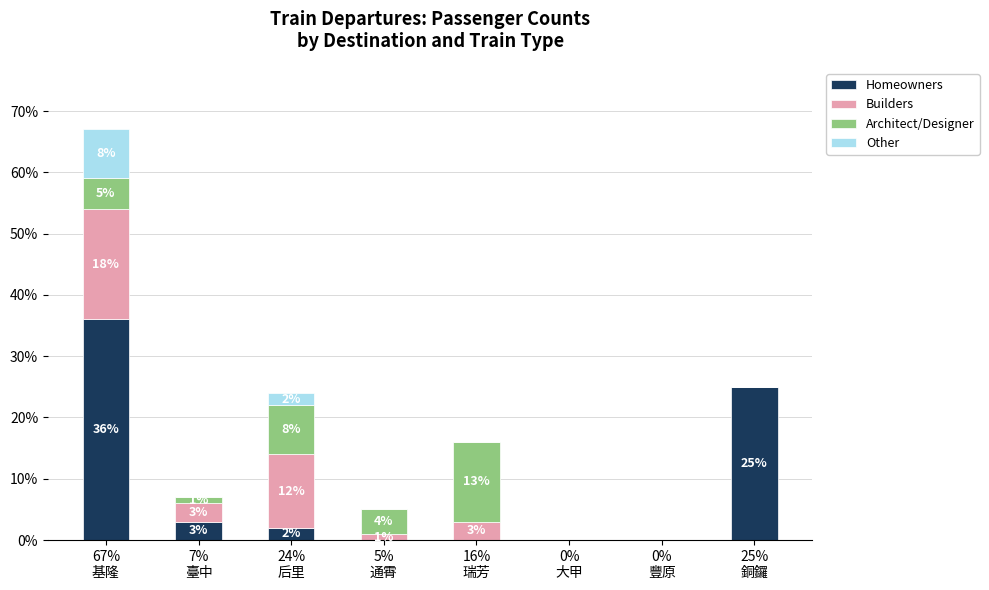

What is the maximum value for Homeowners?

36